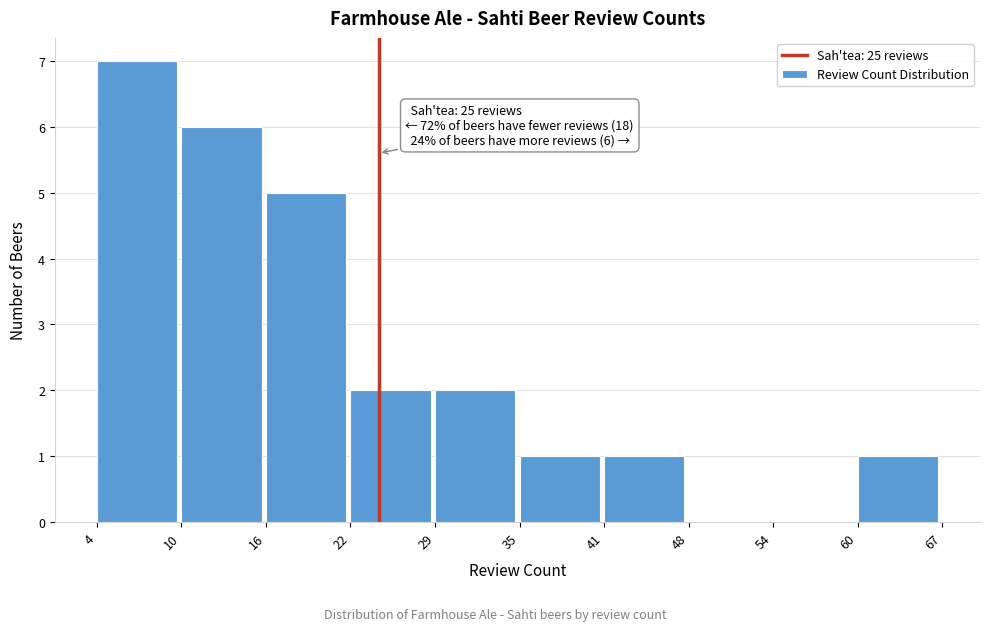

Reading left to right, transcribe all the data shown in this chart.

4=7	10=6	16=5	22=2	29=2	35=1	41=1	48=0	54=0	60=1